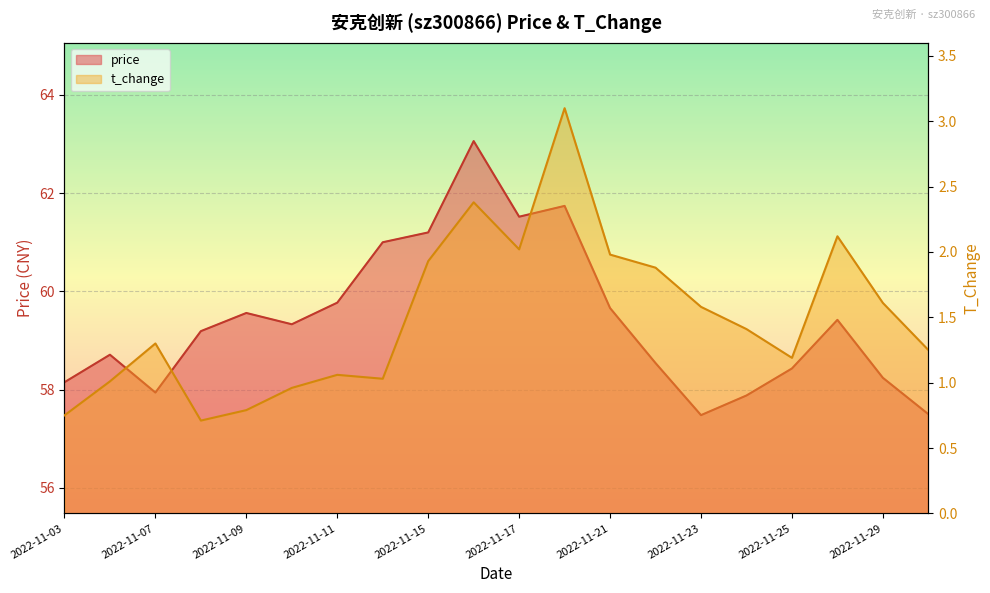

At how many categories does at least one series exceed 12?

20